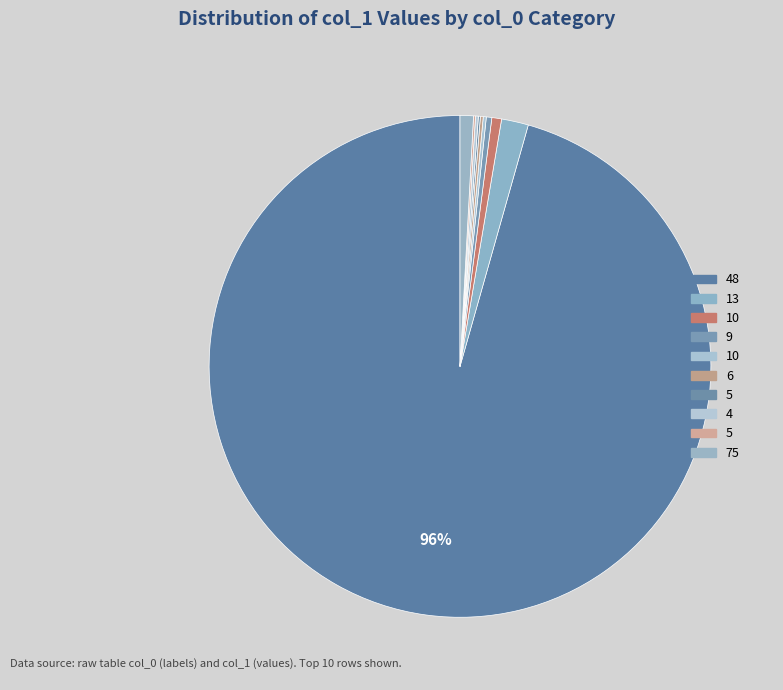

What is the smallest slice in the pie chart?

5